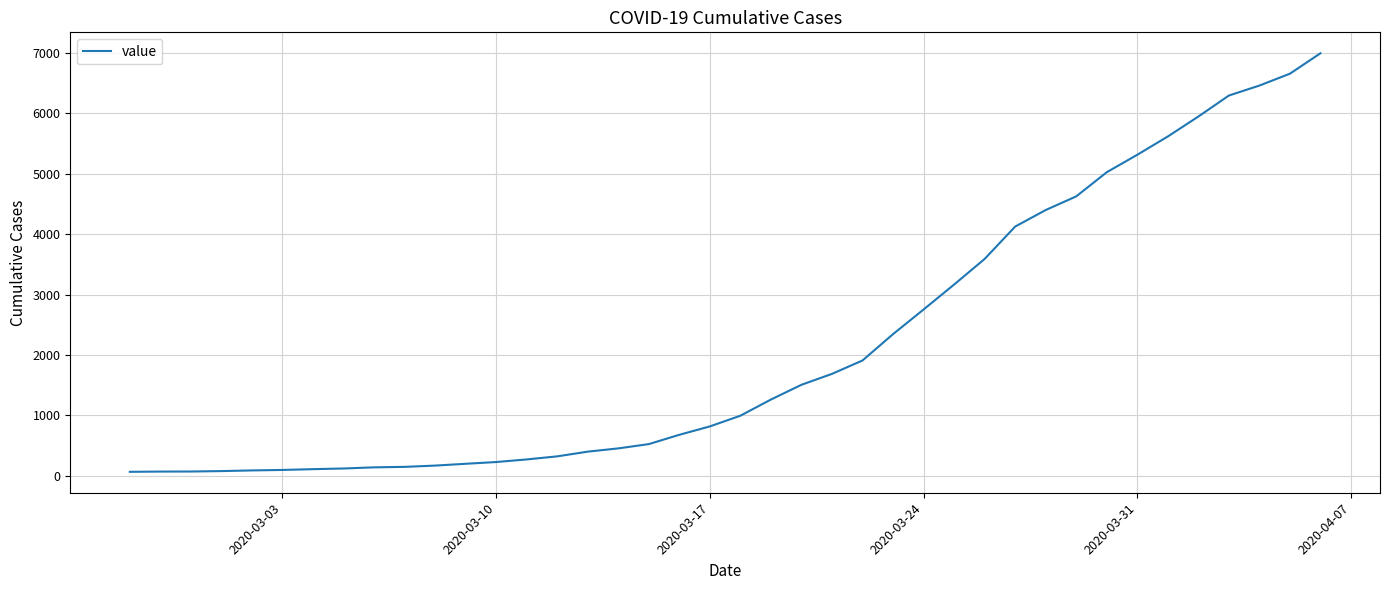

What is the difference between the maximum and minimum values?

6931